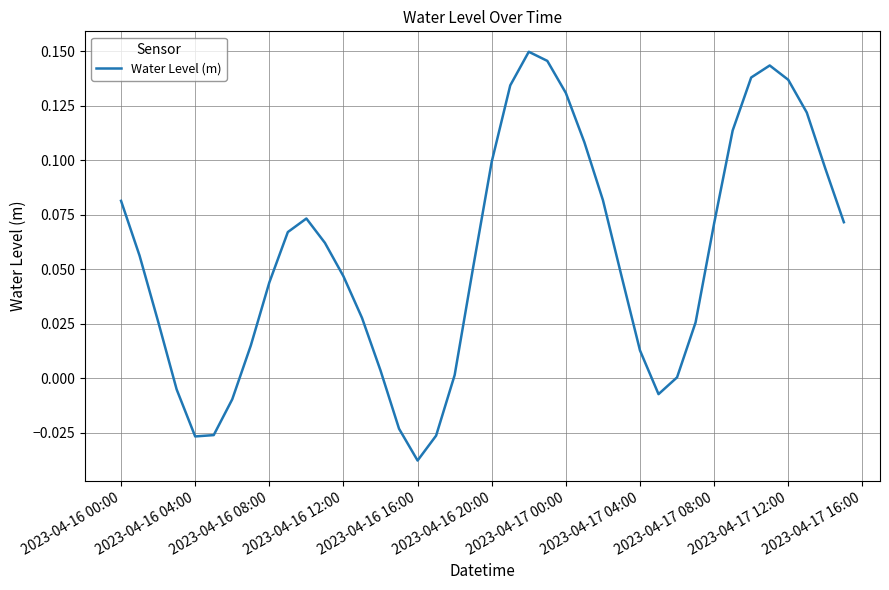

True or false: there are more than 1 points higher than both neighbors.

True